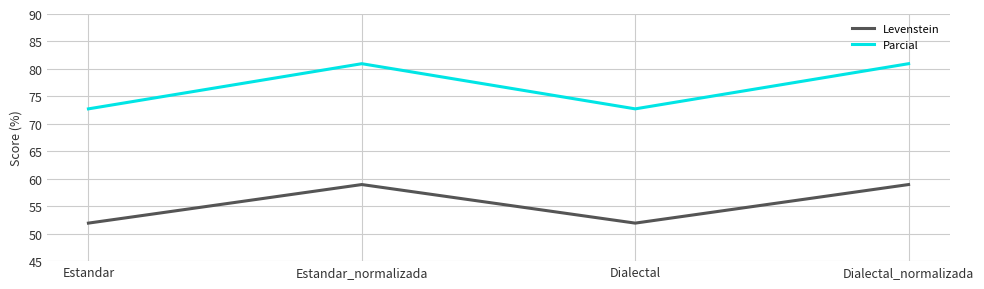

What value does the Parcial series have at Estandar?

72.7